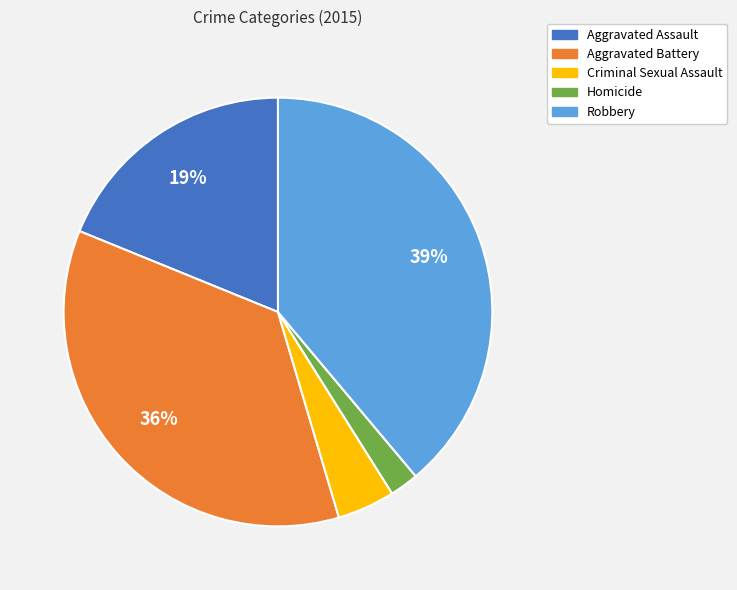

Which category has the biggest portion of the pie?

Robbery